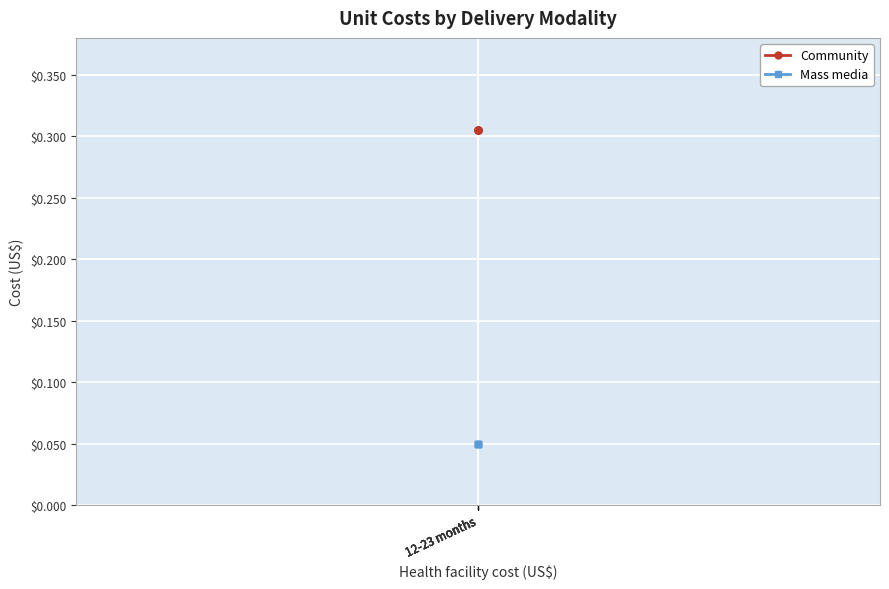

List the labels in order of Community value, smallest first.

12-23 months, 12-23 months, 12-23 months, 12-23 months, 12-23 months